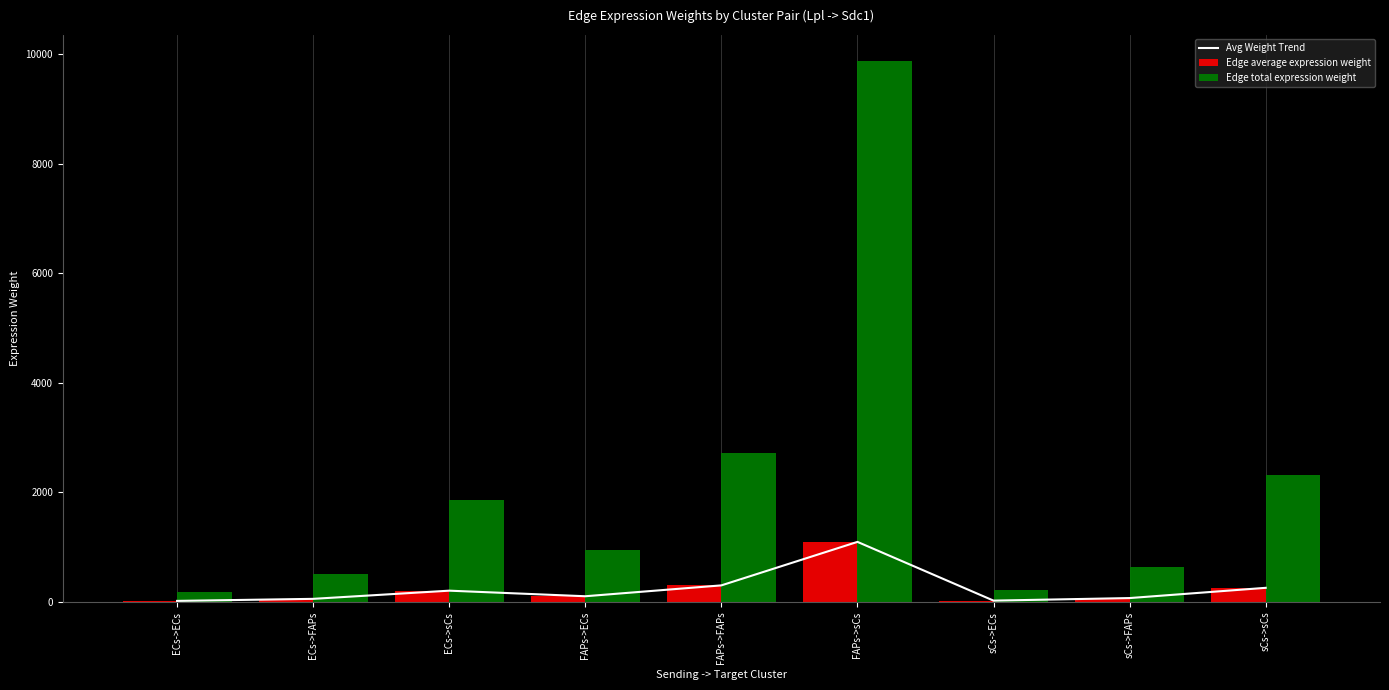

What value does the Edge average expression weight series have at ECs->FAPs?

57.0